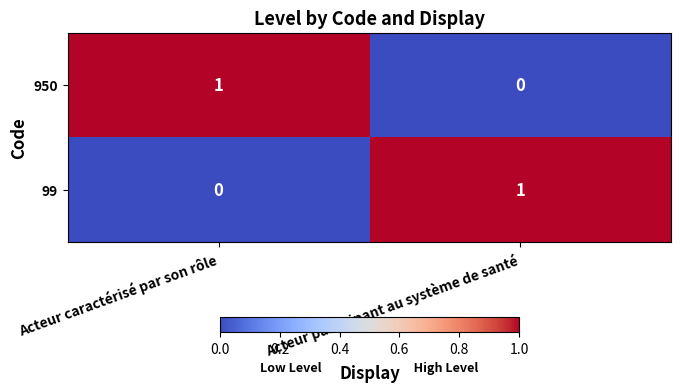

Which category has the highest value in the 99 series?

Acteur participant au système de santé